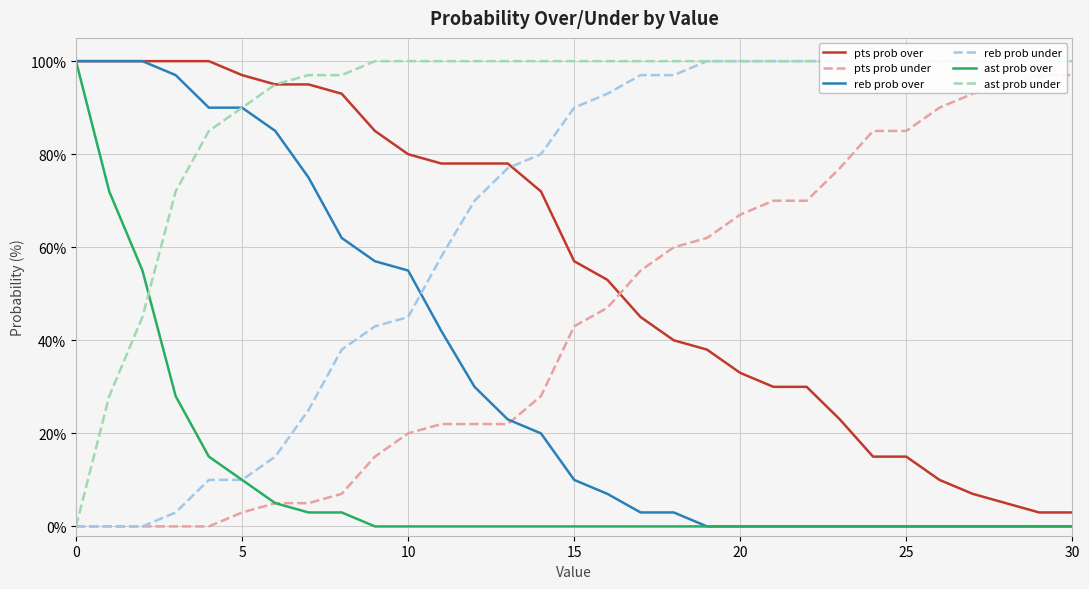

True or false: pts prob over has more than 1 interior local peaks.

False